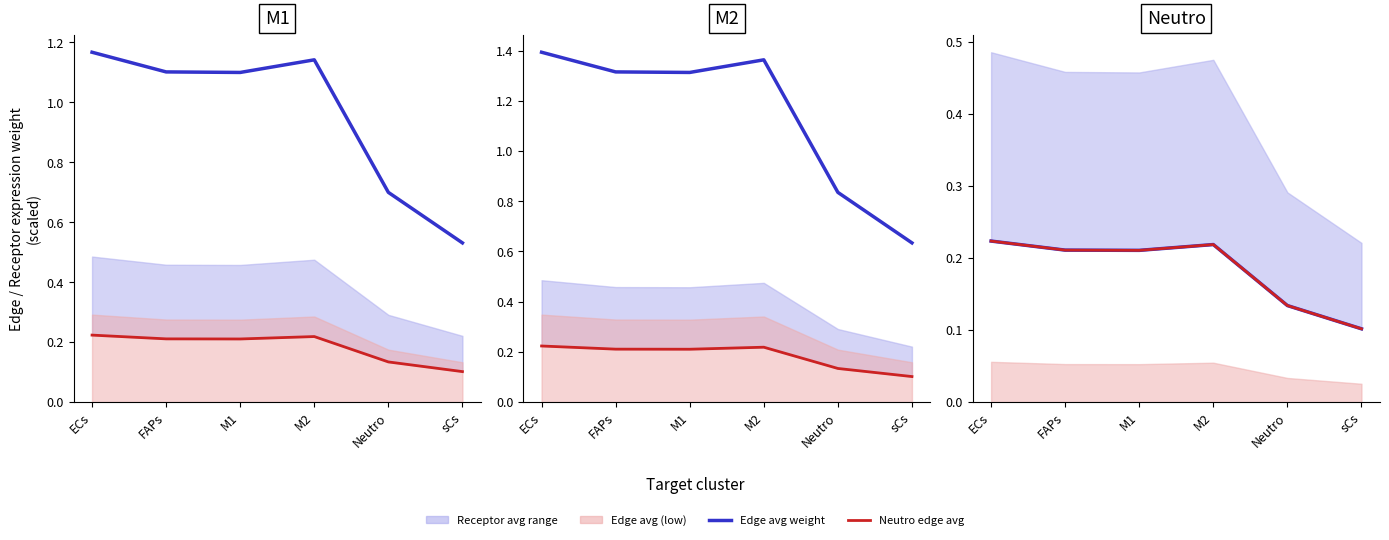

Where is the first local minimum for Neutro edge avg?

M1